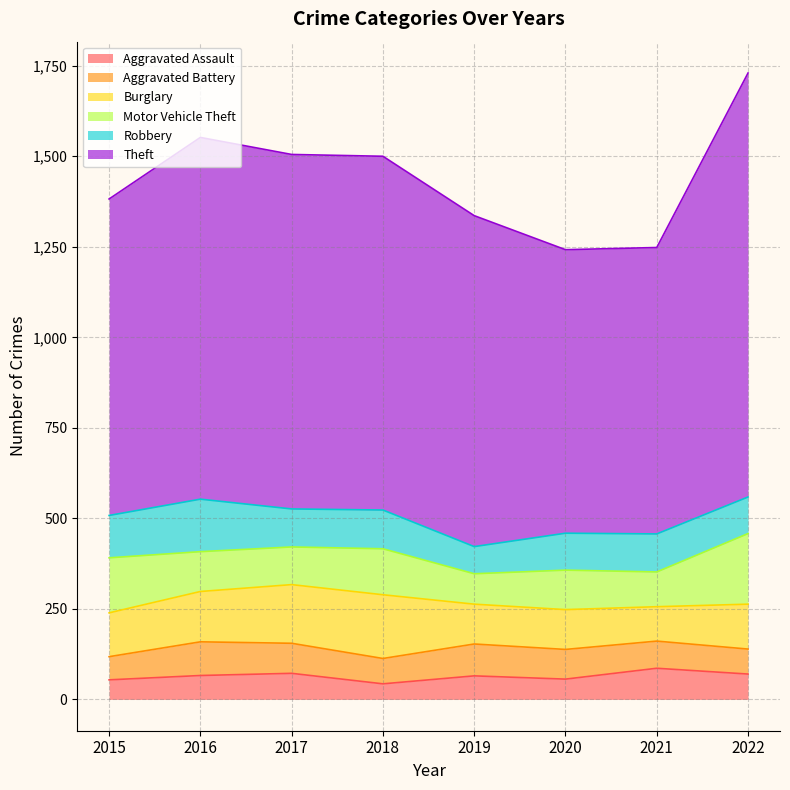

Which series changed the most between 2020 and 2022?

Theft